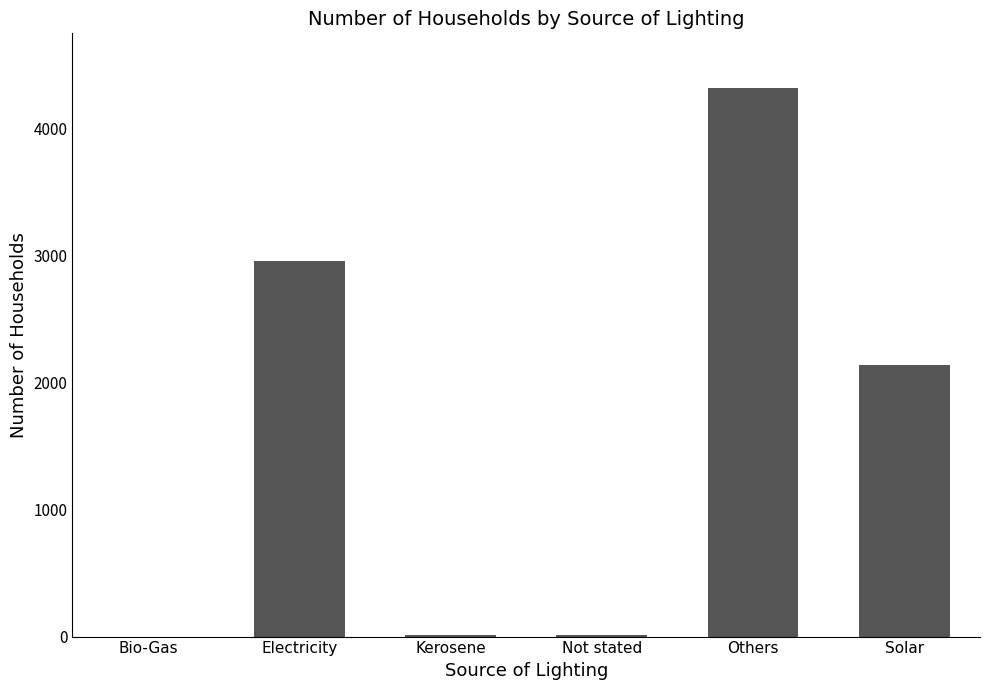

At which label does the data first exceed 2138?

Electricity